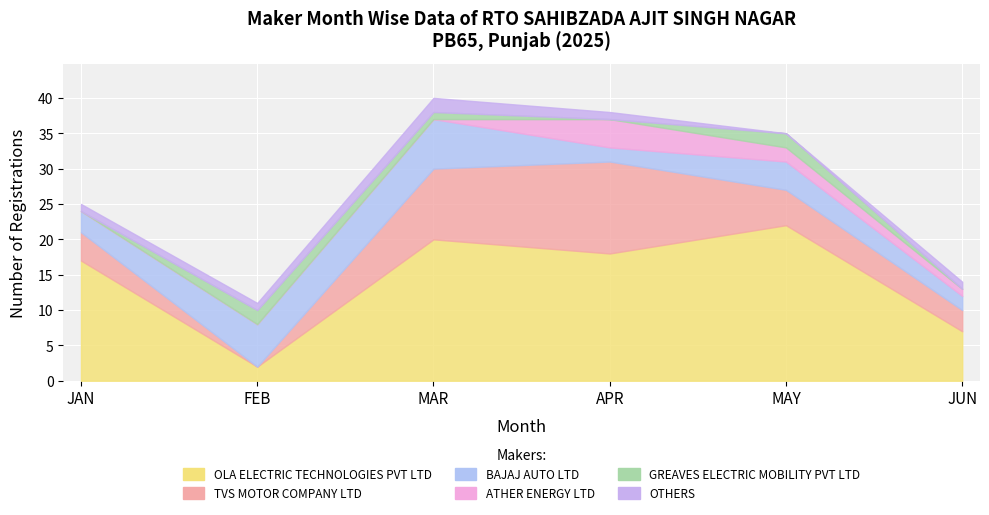

In ATHER ENERGY LTD, how many points are higher than both neighbors (excluding endpoints)?

1